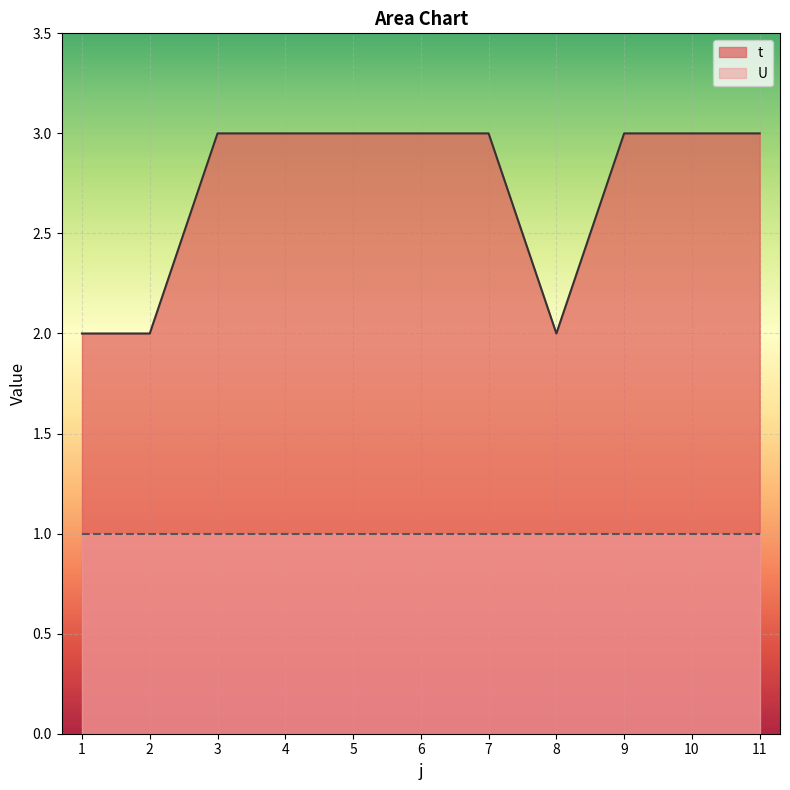

List the labels in order of value, largest first.

3, 4, 5, 6, 7, 9, 10, 11, 1, 2, 8